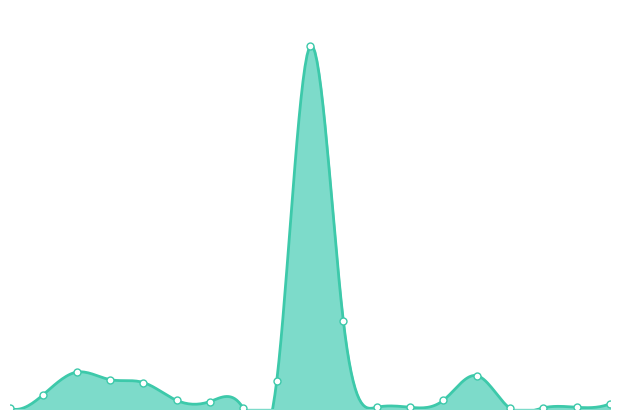

Which has a higher value, A K AUTTO or AMAN ELECTRICAL?

AMAN ELECTRICAL